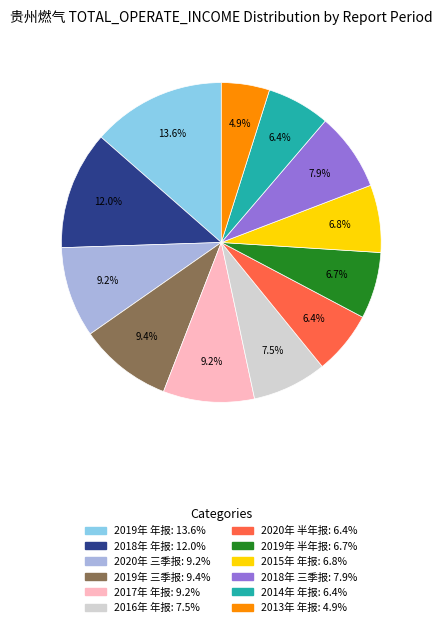

Is the sum of 2020年 半年报 and 2016年 年报 greater than half?

No